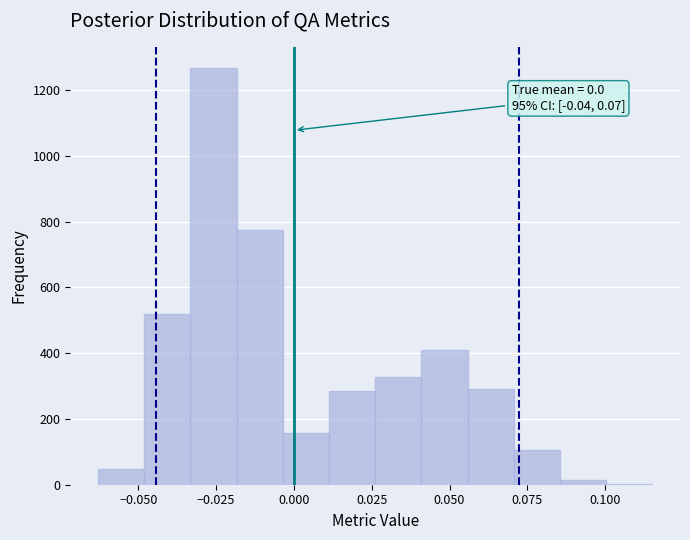

Around what value on the x-axis is the tallest bar? Give the approximate position of its centre, as read against the axis.

-0.025